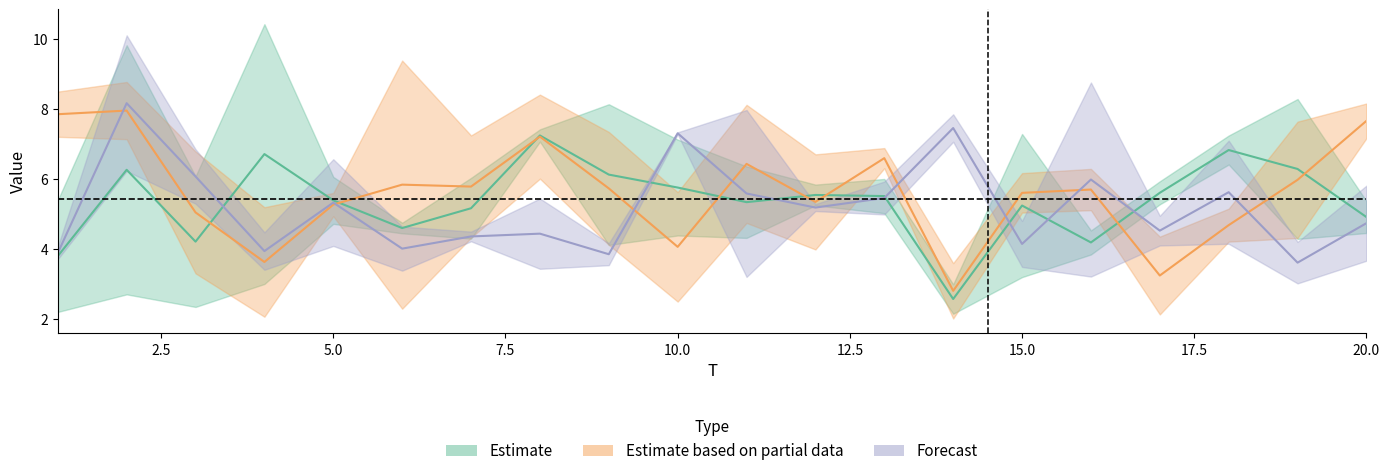

At which category does the chart reach its peak across all series?

4